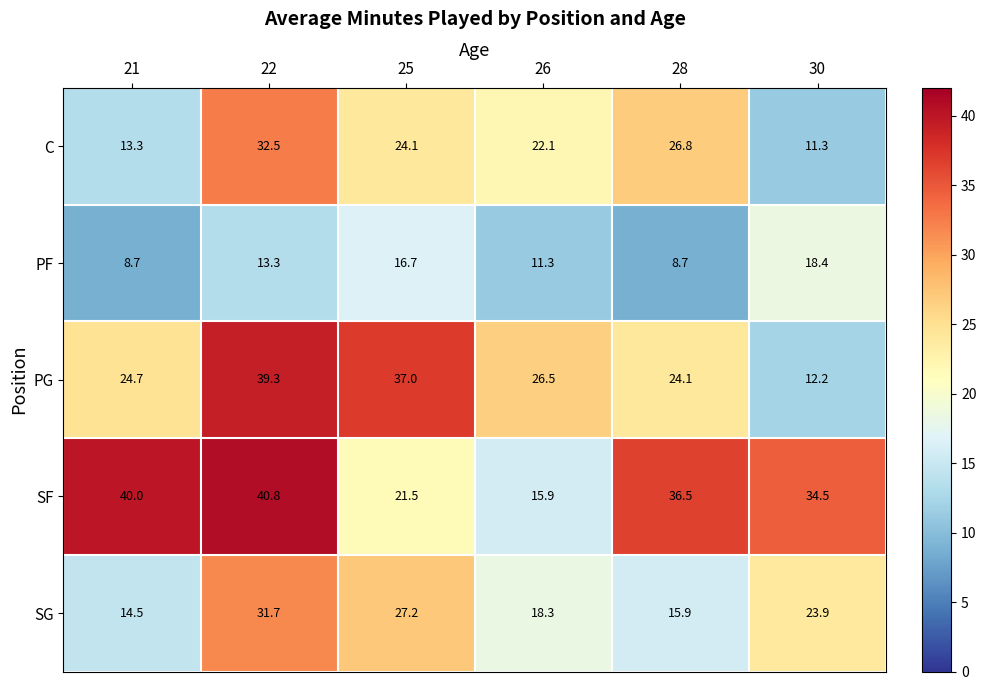

Between 22 and 30, which series saw the biggest shift?

PG